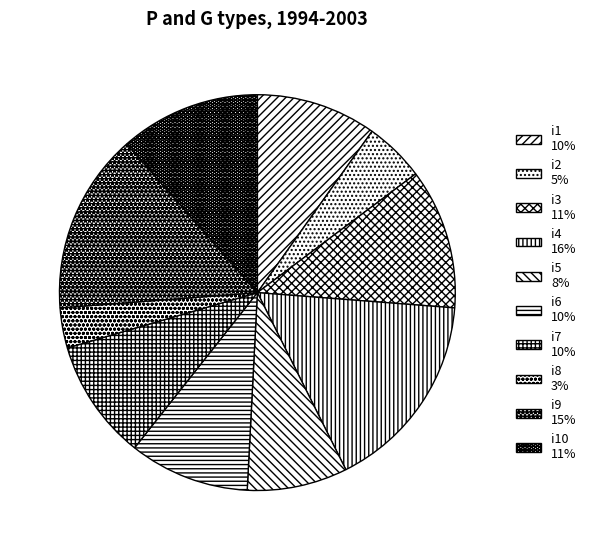

Count the number of slices in the pie.

10